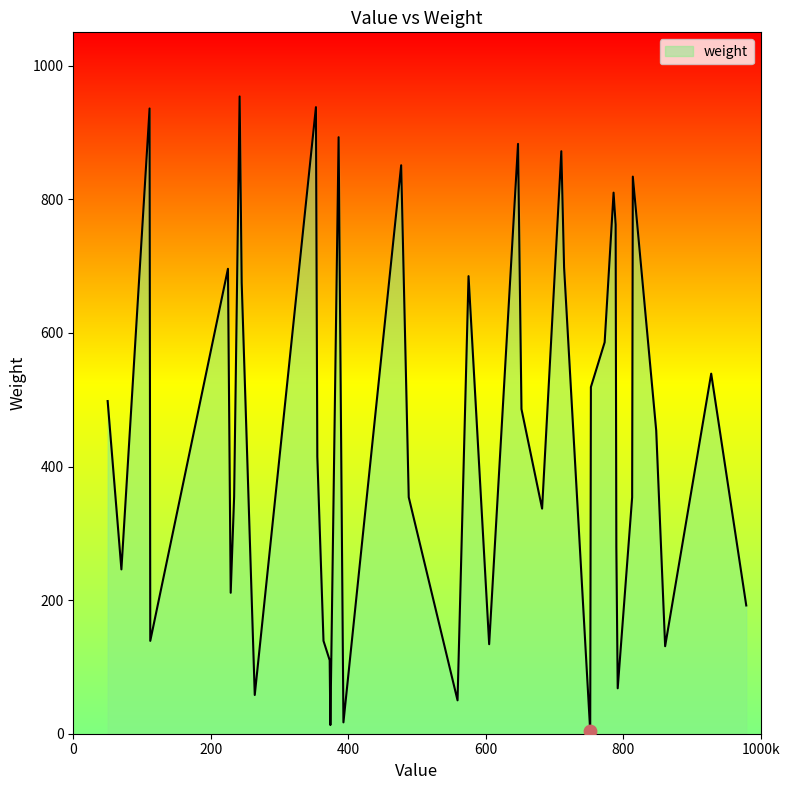

What is the maximum value shown in the chart?

954